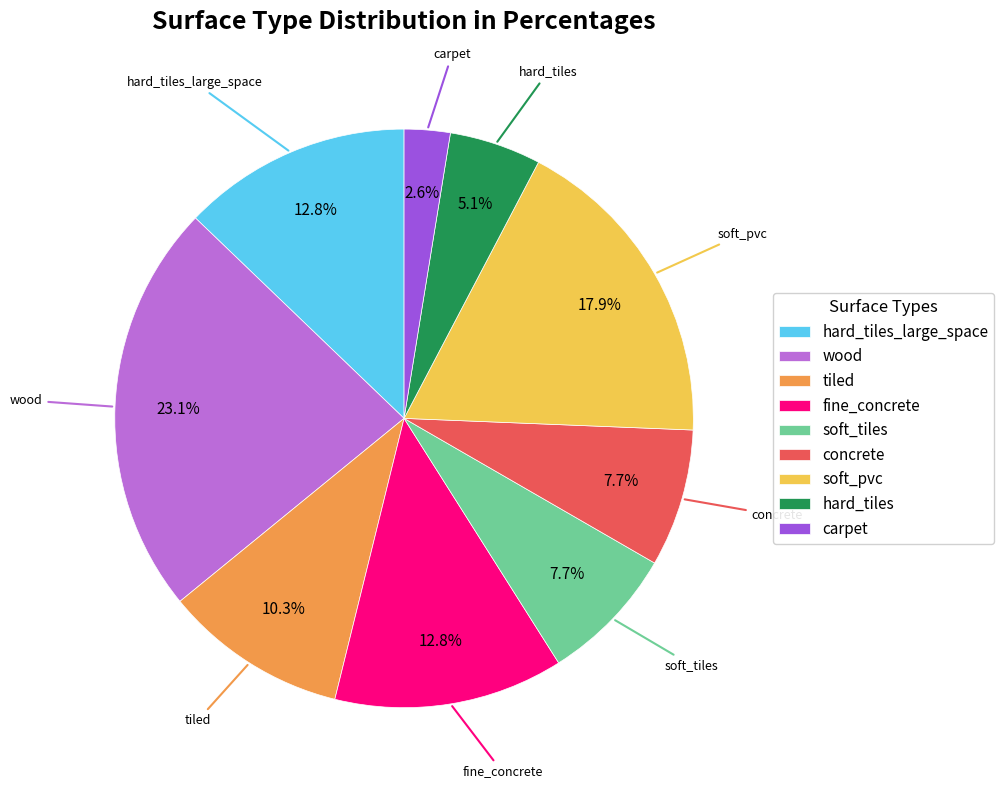

Is there a majority slice in this chart?

No